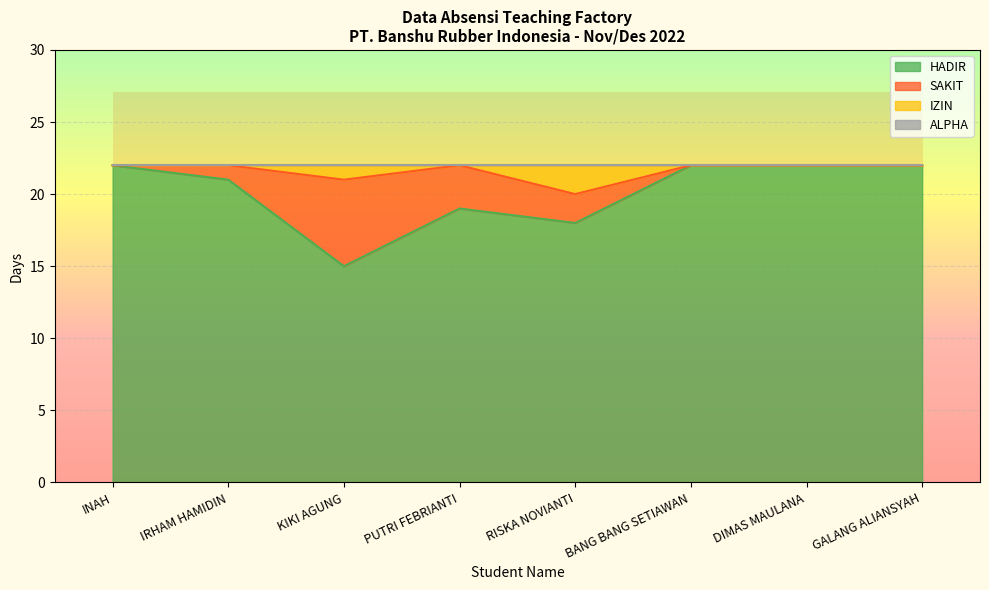

How many values in the HADIR series are below 22?

4